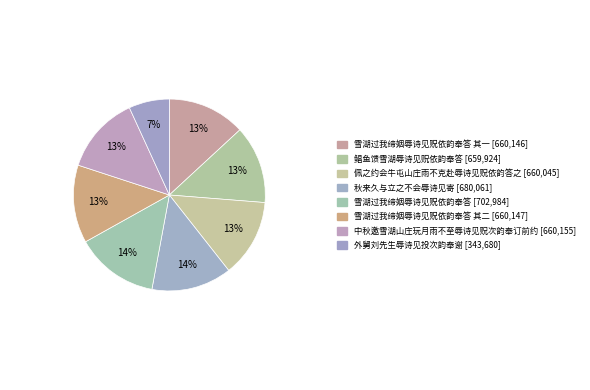

Is there any slice that represents more than half of the pie?

No